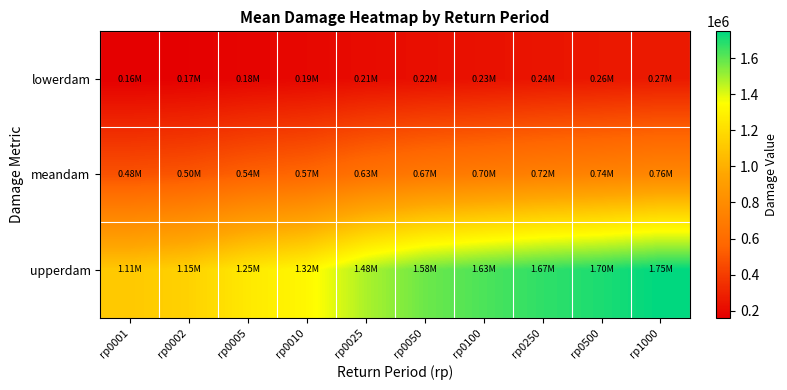

At rp0100, list the series in order from smallest to largest.

lowerdam, meandam, upperdam